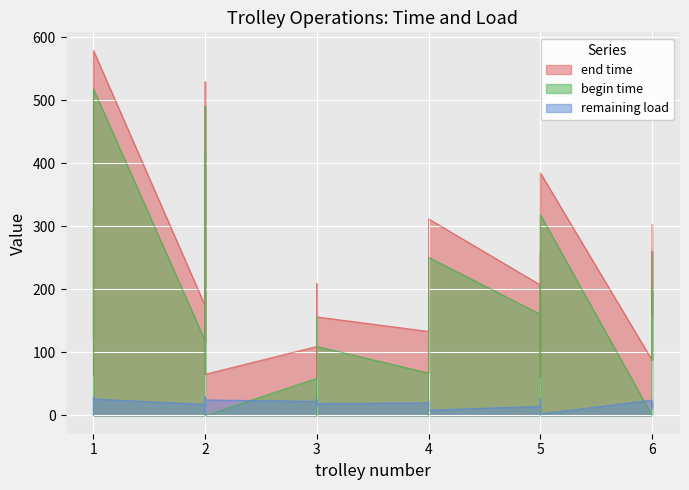

What is the lowest value of the end time series?

58.8